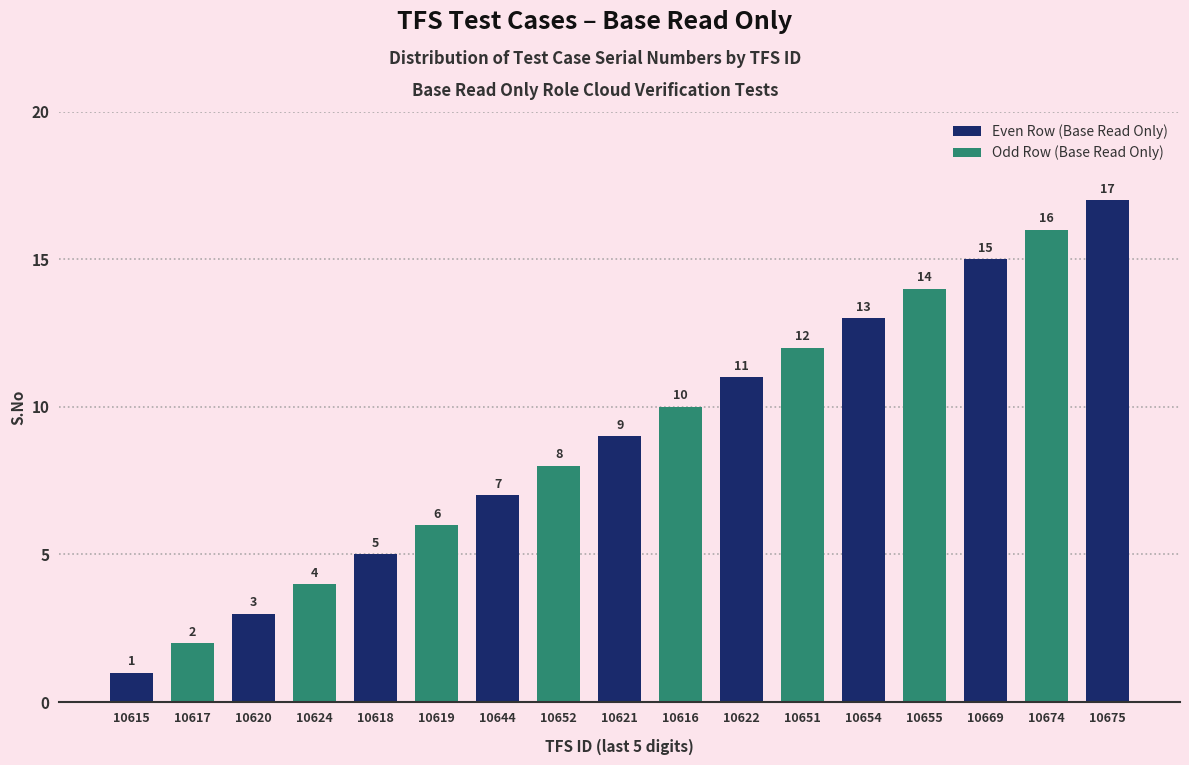

What is the difference between the values at 10616 and 10644?

3